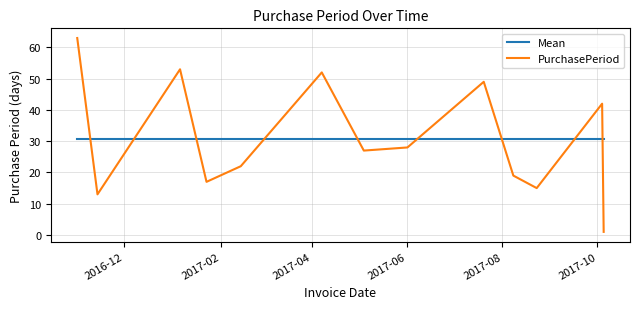

Rank the series by their maximum value, from lowest to highest.

Mean, PurchasePeriod